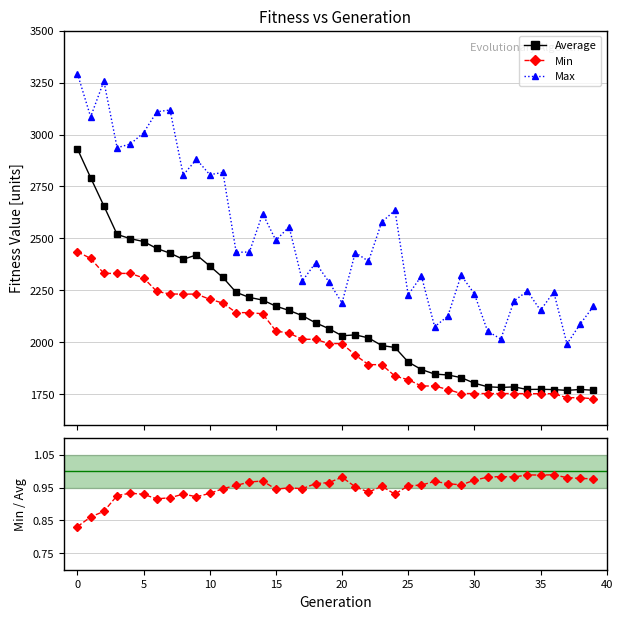

True or false: Max and Average intersect in this chart.

False